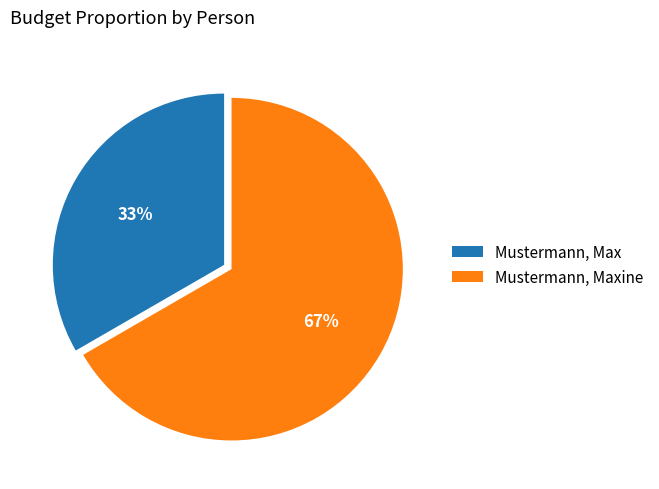

Combined, do Mustermann, Max and Mustermann, Maxine account for over 50%?

Yes